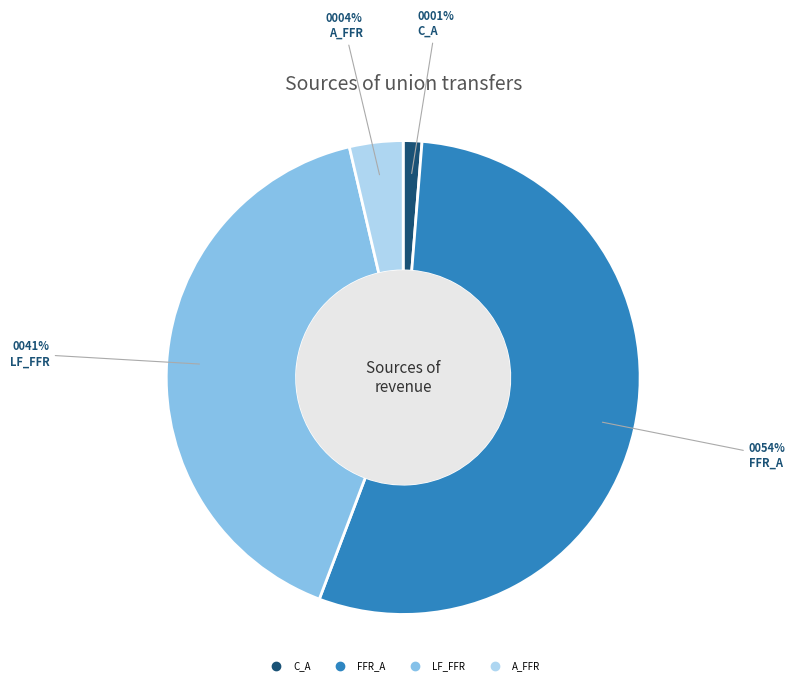

Rank the categories by value from lowest to highest.

C_A, A_FFR, LF_FFR, FFR_A